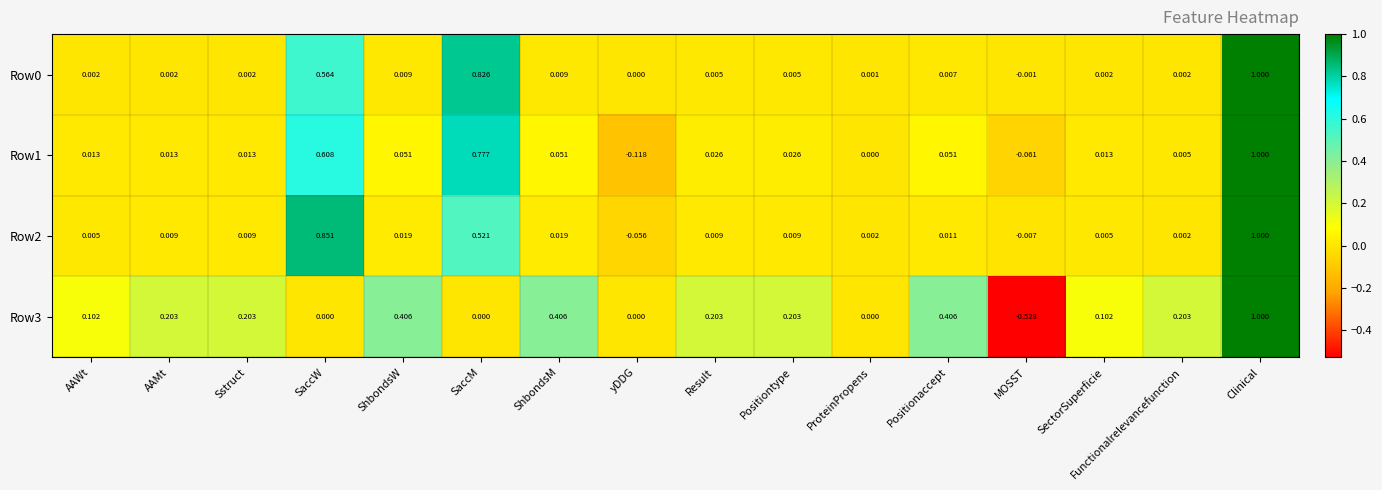

Is the value of Row1 at SectorSuperficie greater than the value of Row3 at Positionaccept?

No